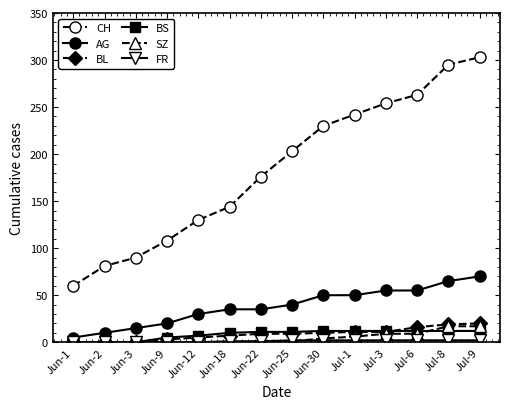

How many series are shown in this chart?

6